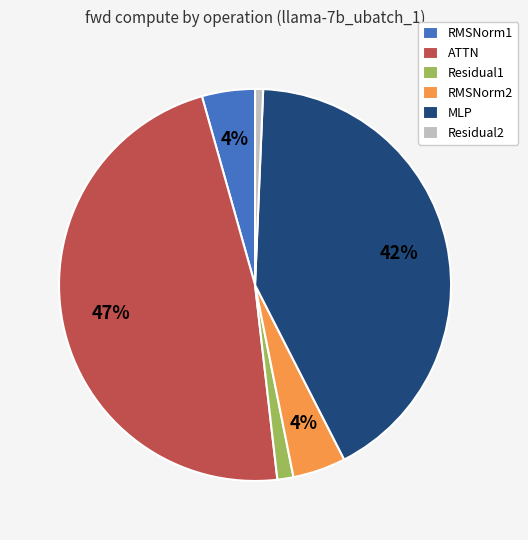

To the nearest percent, what is the difference between the Residual1 and RMSNorm2 slice percentages?

3%